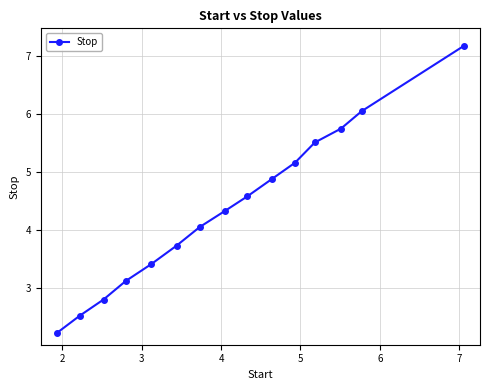

What is the minimum value shown in the chart?

2.2